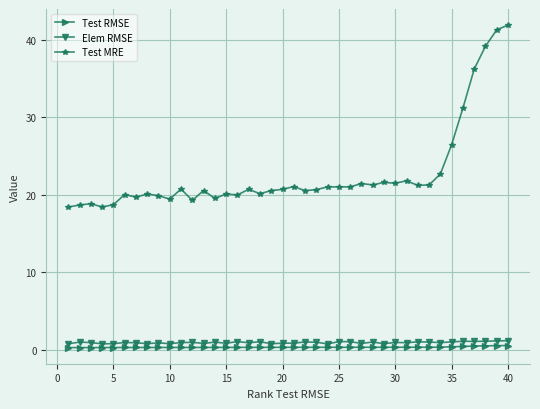

What is the average value of the Elem RMSE series?

0.9